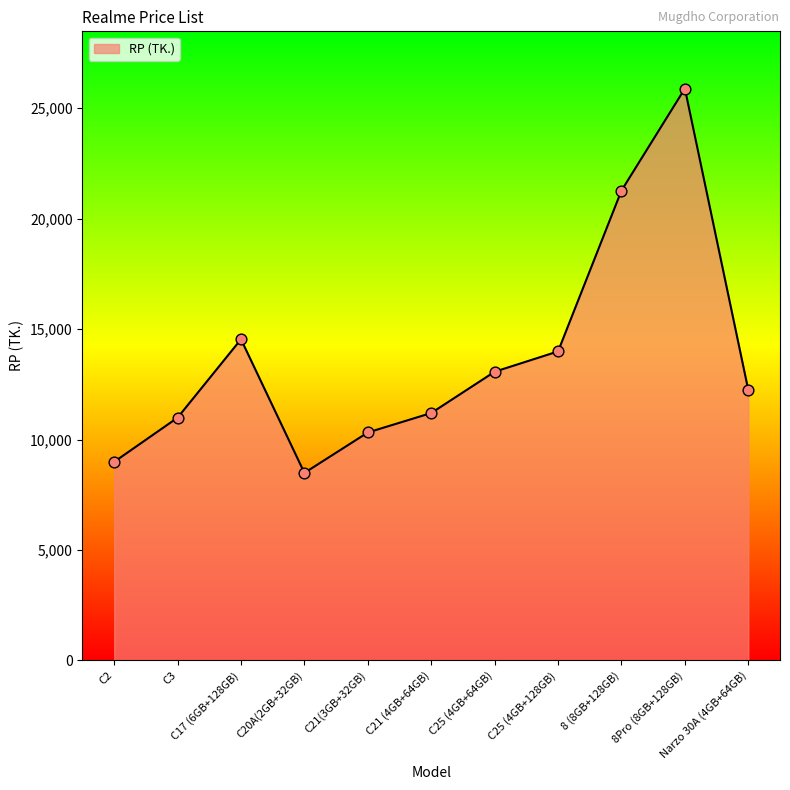

Which has a higher value, C2 or C20A(2GB+32GB)?

C2